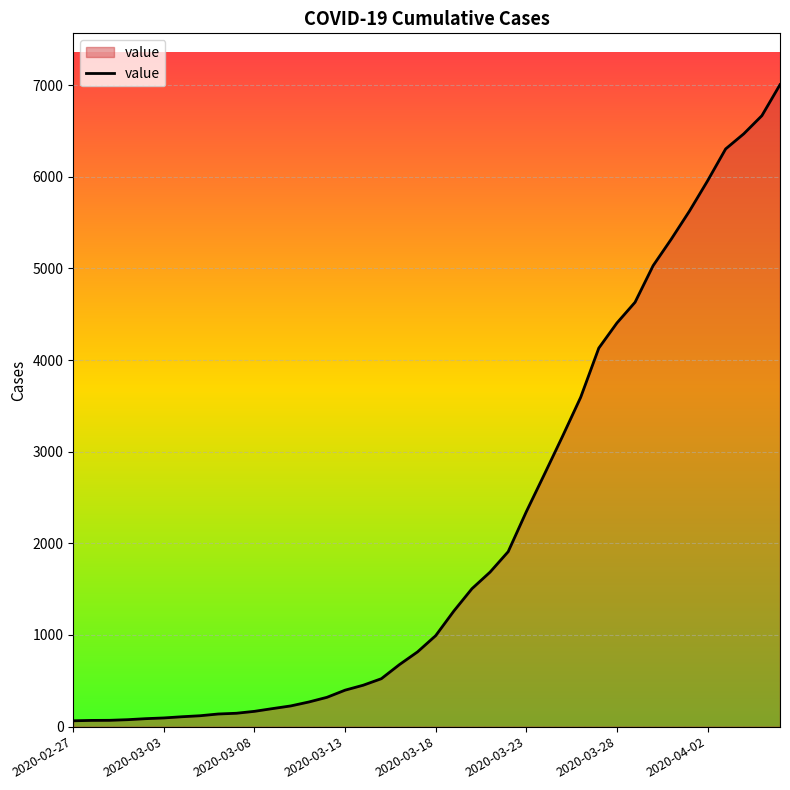

What is the greatest value displayed?

7004